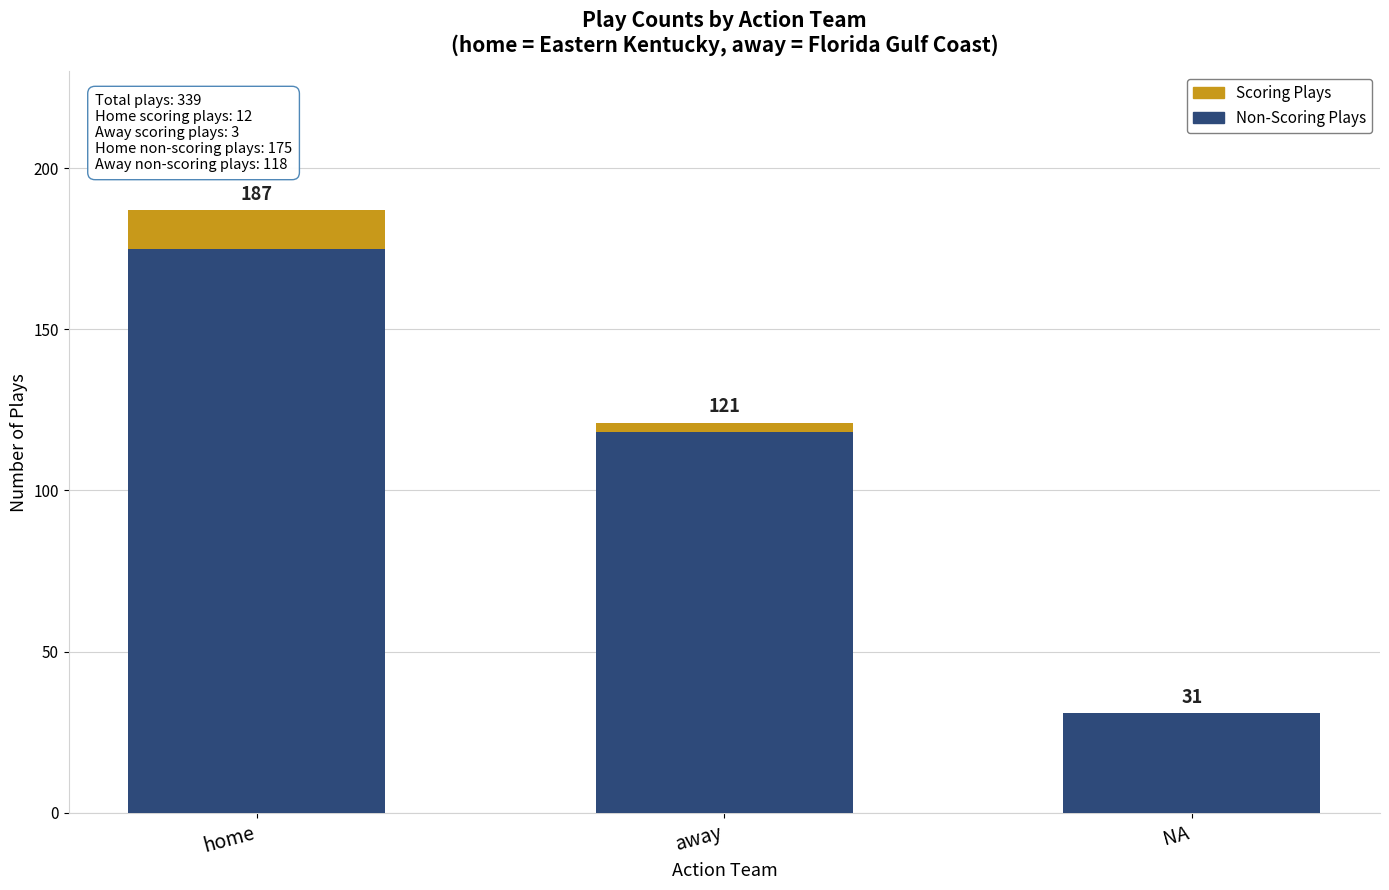

List the labels in order of Scoring Plays value, smallest first.

NA, away, home